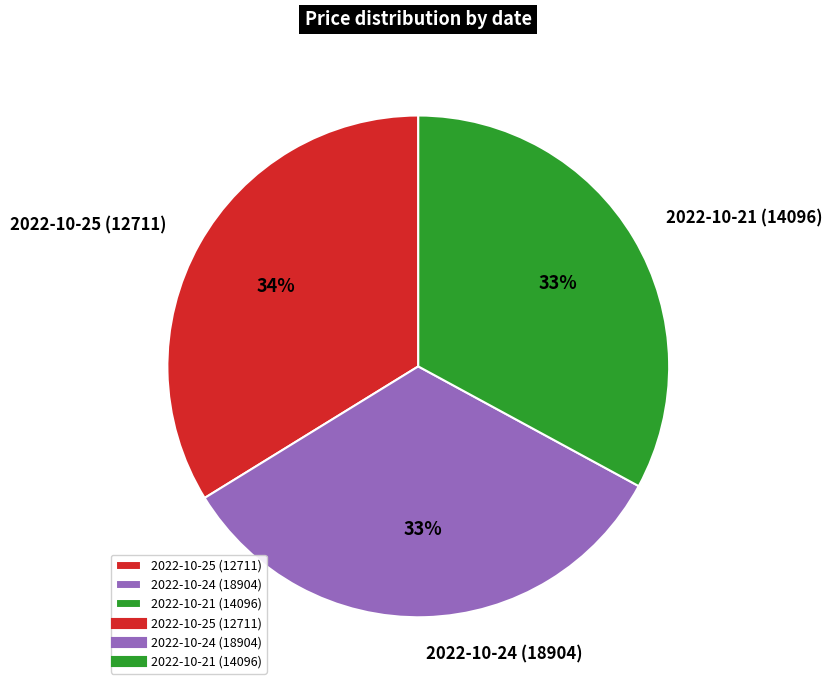

The 2022-10-24 (18904) slice represents 33% of the pie. True or false?

True